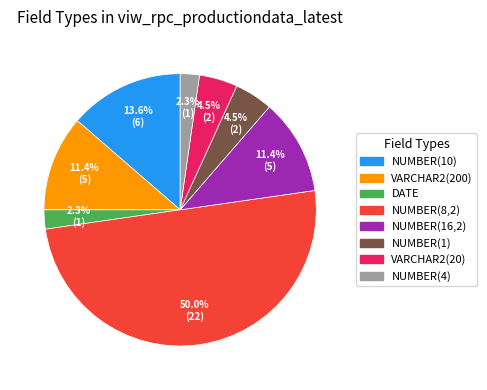

What is the ratio of the value at NUMBER(4) to the value at NUMBER(10)?

0.2